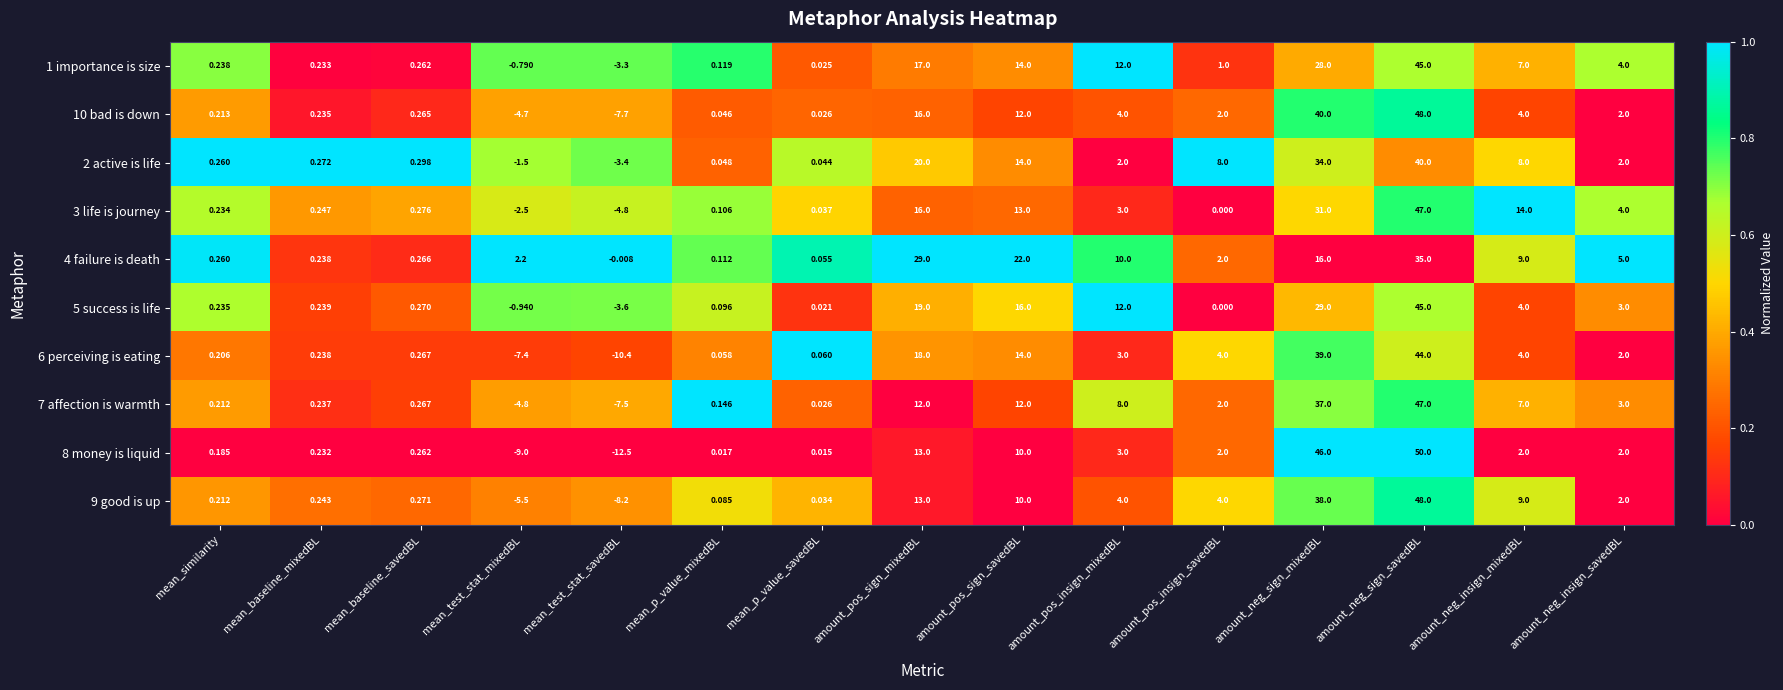

At which label is 3 life is journey closest to 21?

amount_pos_sign_mixedBL